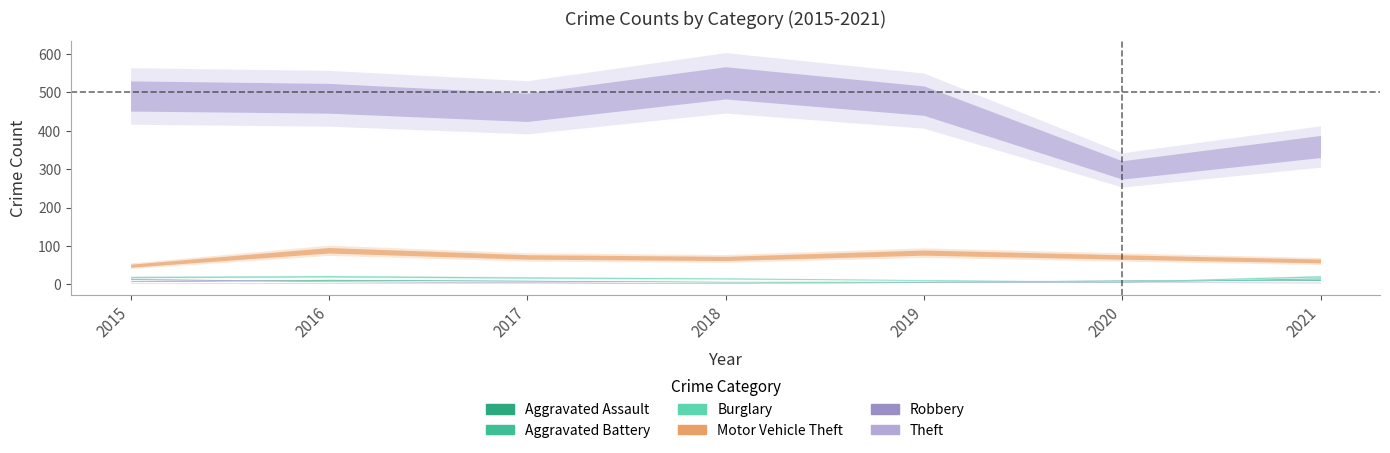

What is the difference between the maximum and minimum values in the Aggravated Assault series?

6